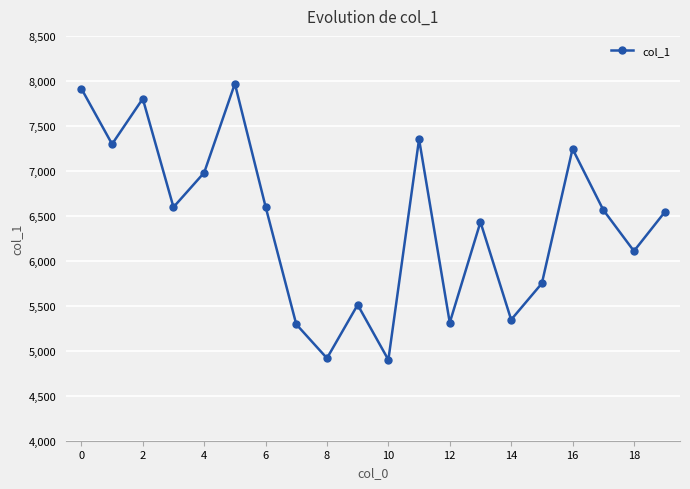

What is the value of the 7th point from the left?

6602